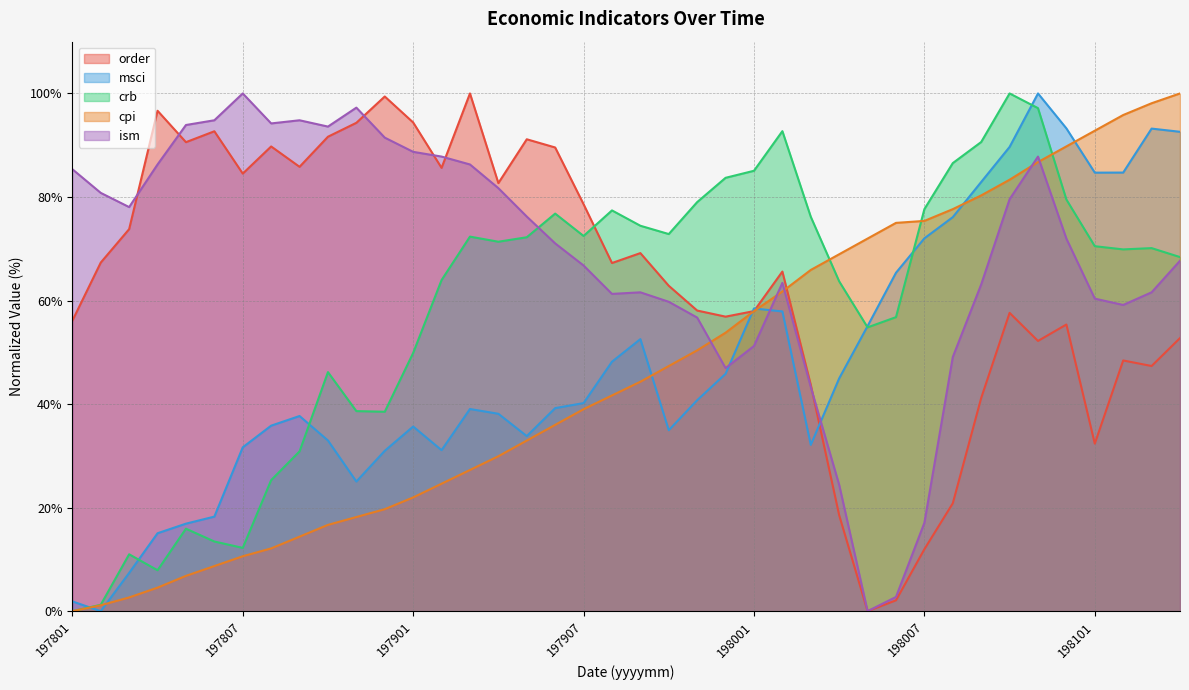

What is the highest value of the crb series?

100.0